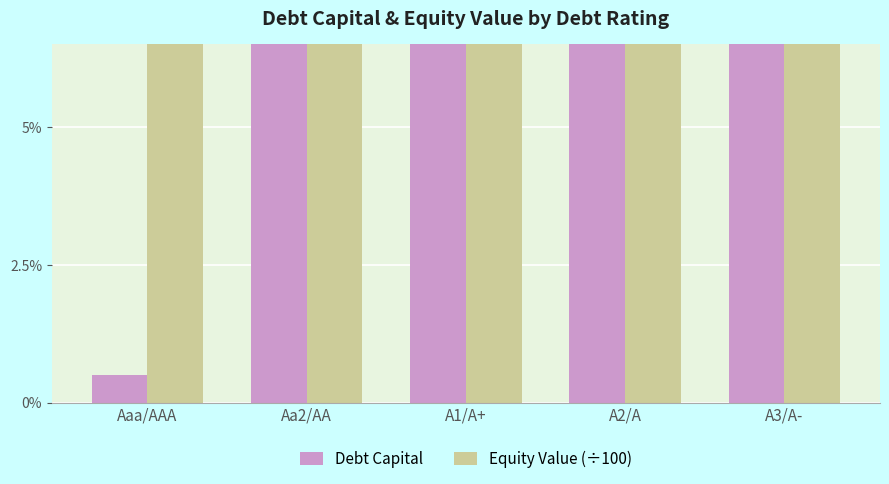

What is the difference between the Debt Capital values at Aa2/AA and Aaa/AAA?

0.2